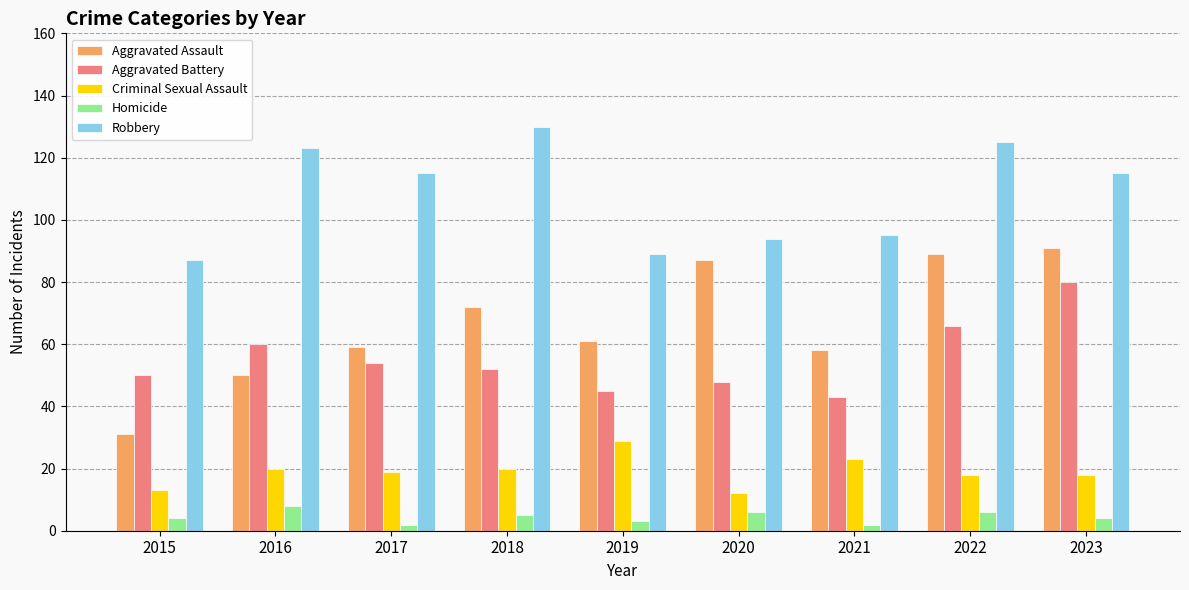

Rank the series by their maximum value, from lowest to highest.

Homicide, Criminal Sexual Assault, Aggravated Battery, Aggravated Assault, Robbery